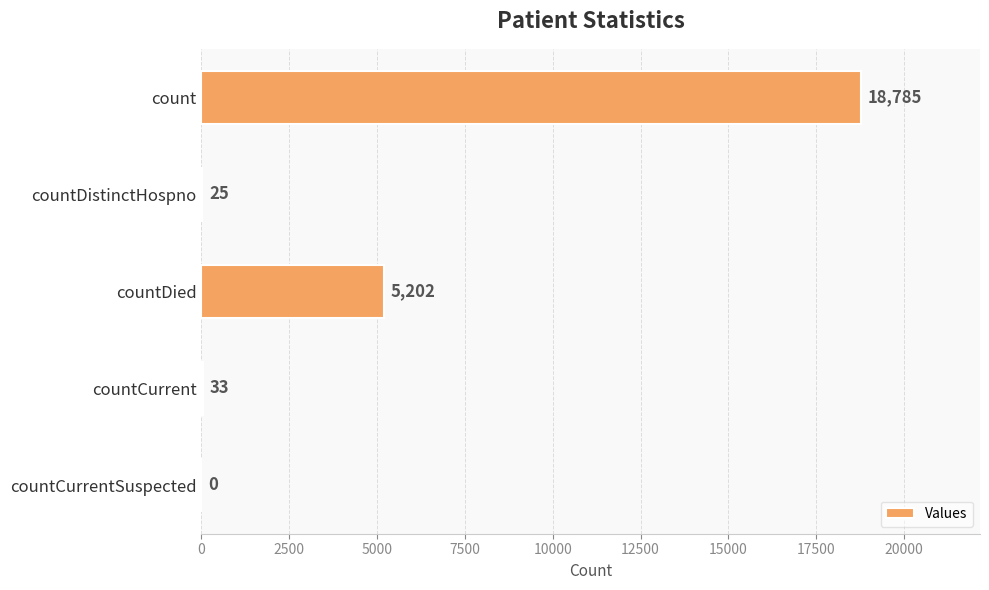

What is the change in value from countCurrent to countCurrentSuspected?

-33